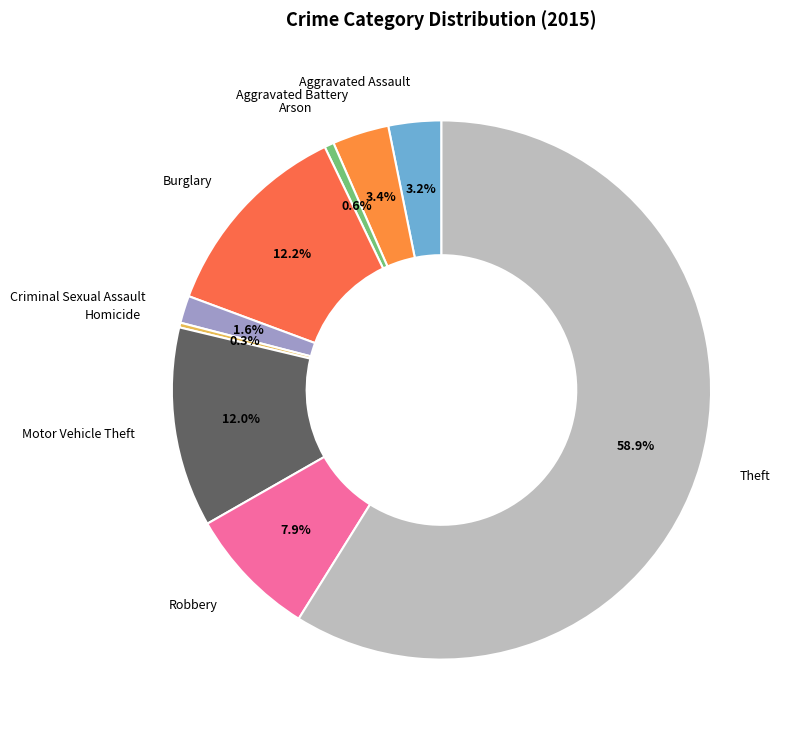

To the nearest percent, what is the difference between the largest and smallest slice percentages?

59%